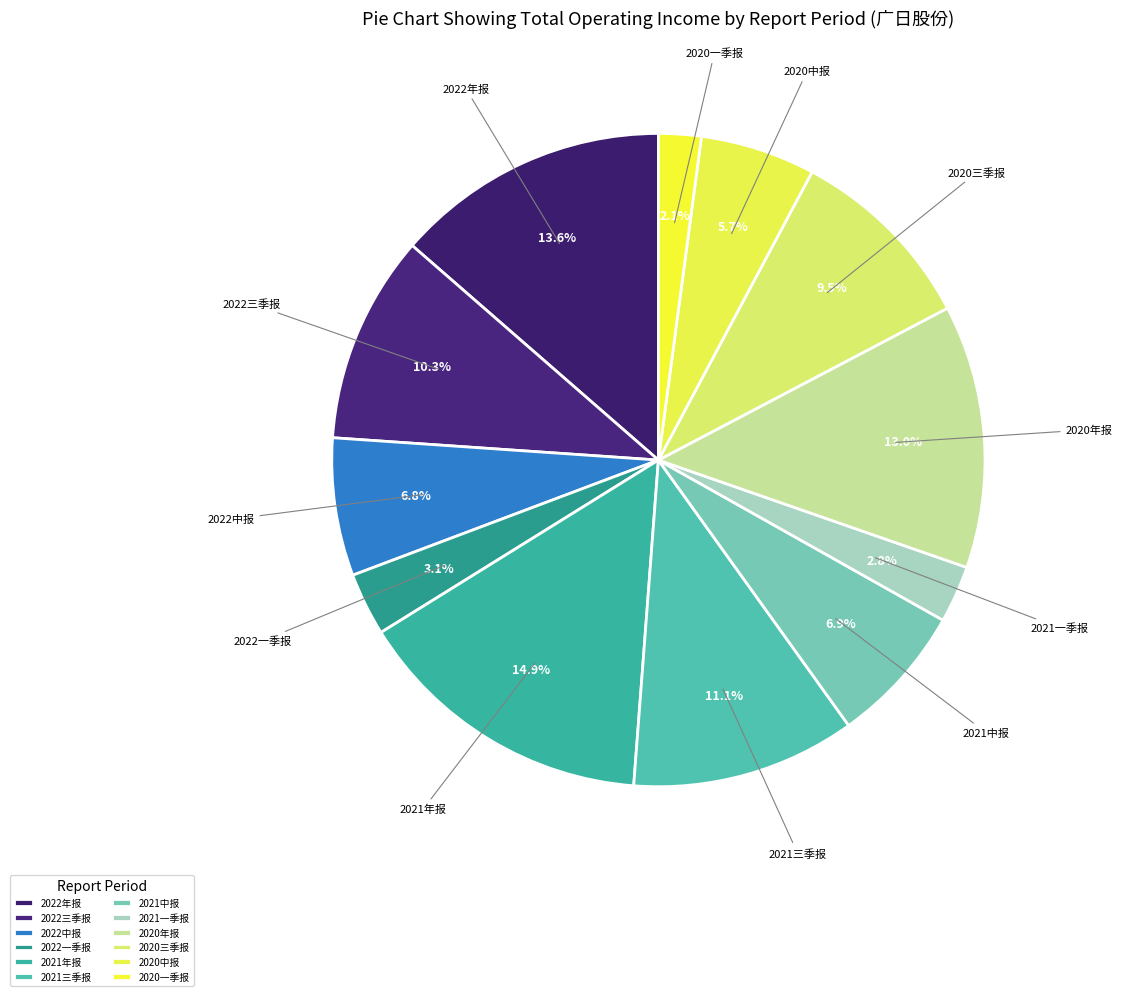

To the nearest percent, what is the difference between the 2020一季报 and 2021三季报 slice percentages?

9%